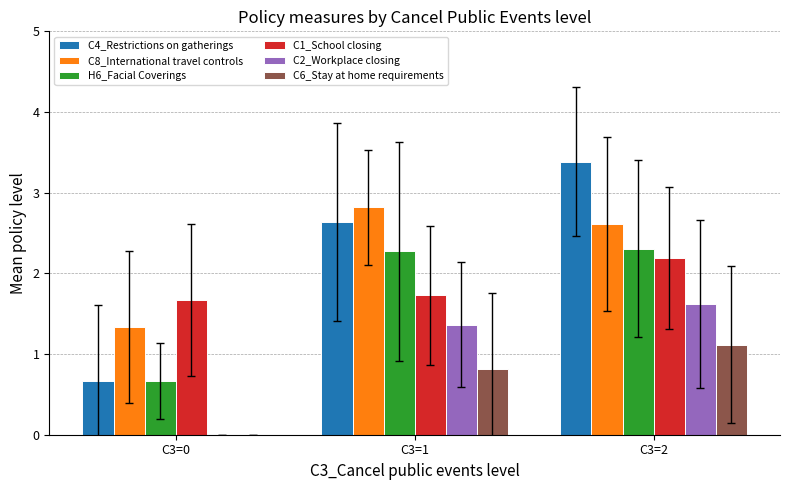

The value of H6_Facial Coverings at C3=0 is 1.0. True or false?

False